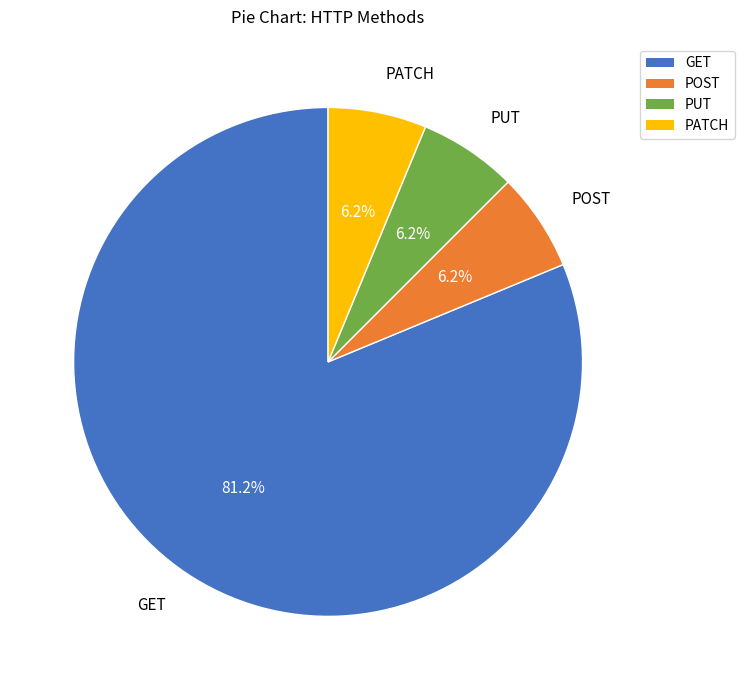

To the nearest percent, what percentage of the pie is PUT?

6%